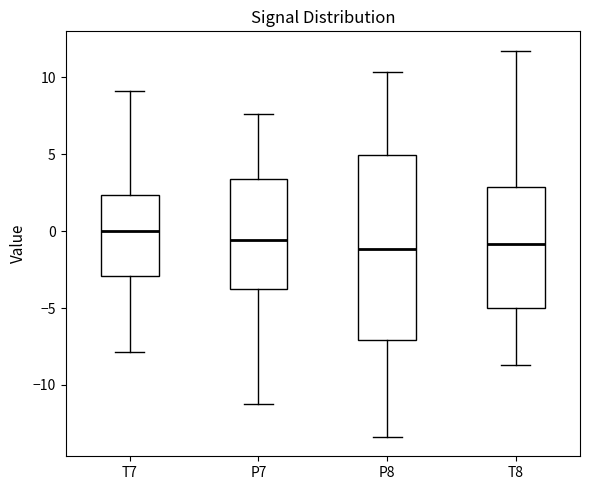

Where does the median line of the box for T7 sit on the y-axis? The values are not printed on the chart, so give them approximately, as read against the axis.

0.0